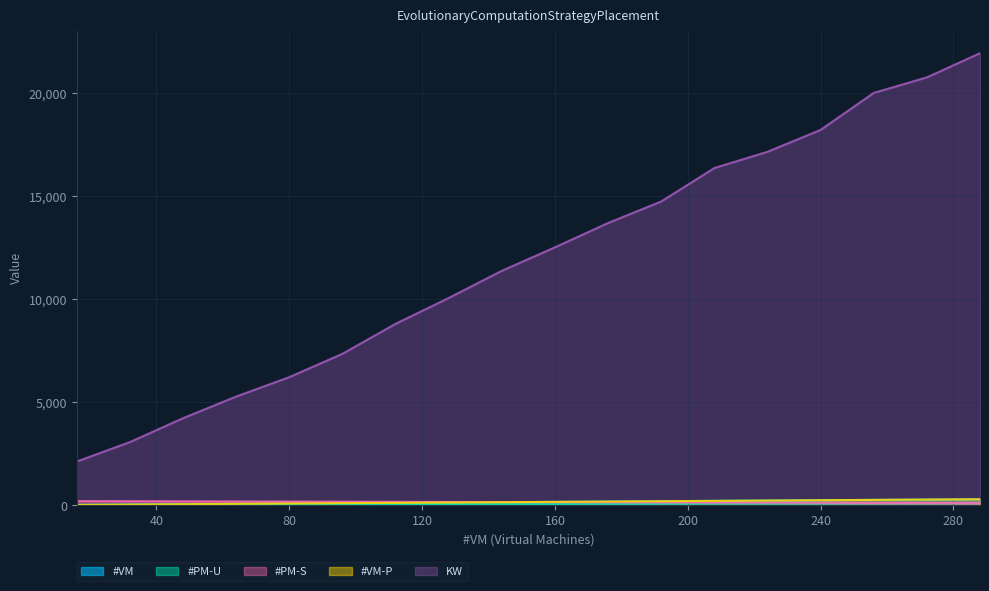

What is the value of the #VM point at the 8th from the left?

128.0